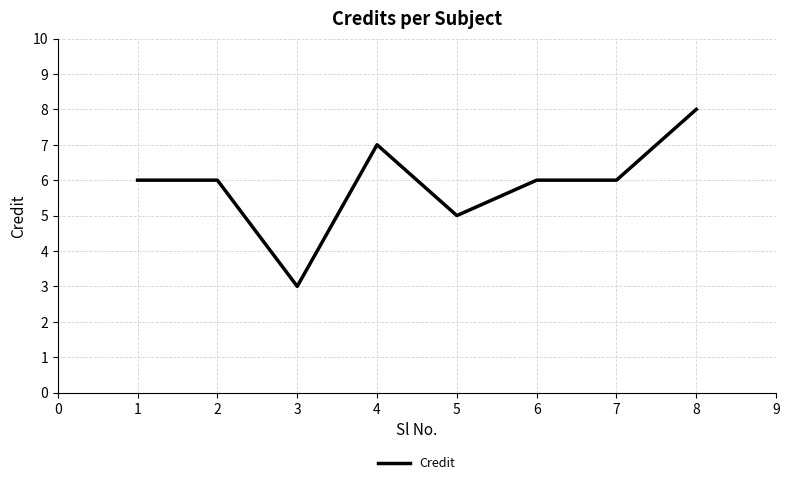

True or false: the data shows 8 at 8.

True